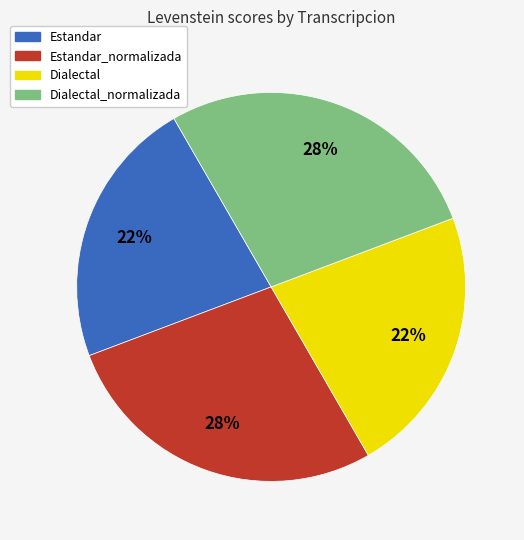

True or false: Dialectal_normalizada accounts for 21% of the total.

False